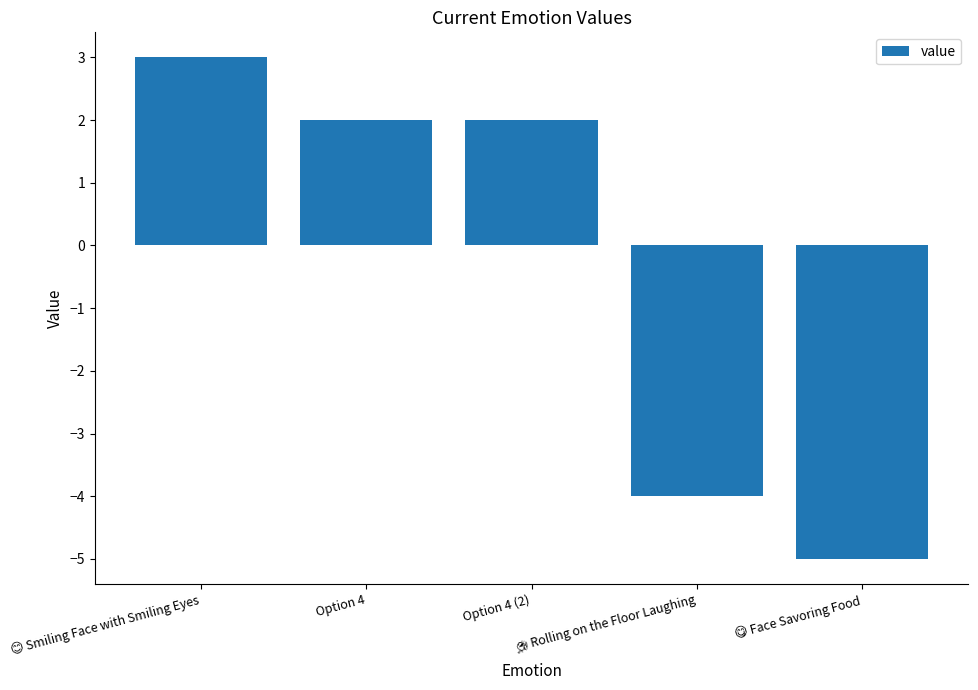

What is the difference between the maximum and minimum values?

8